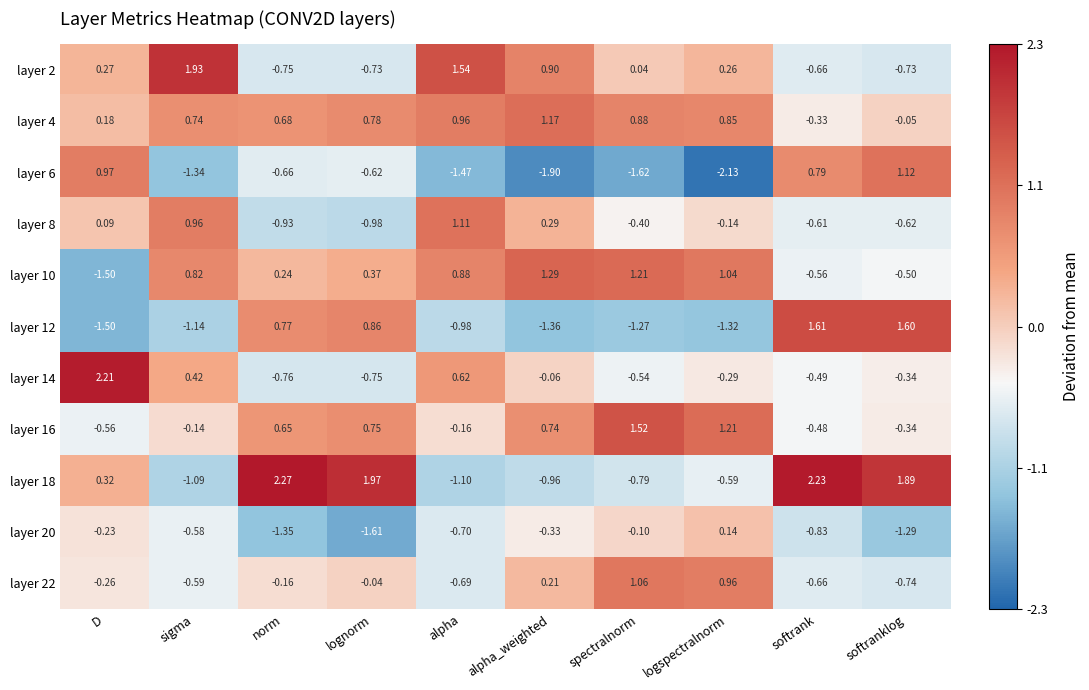

Which label corresponds to the largest value in the chart?

norm